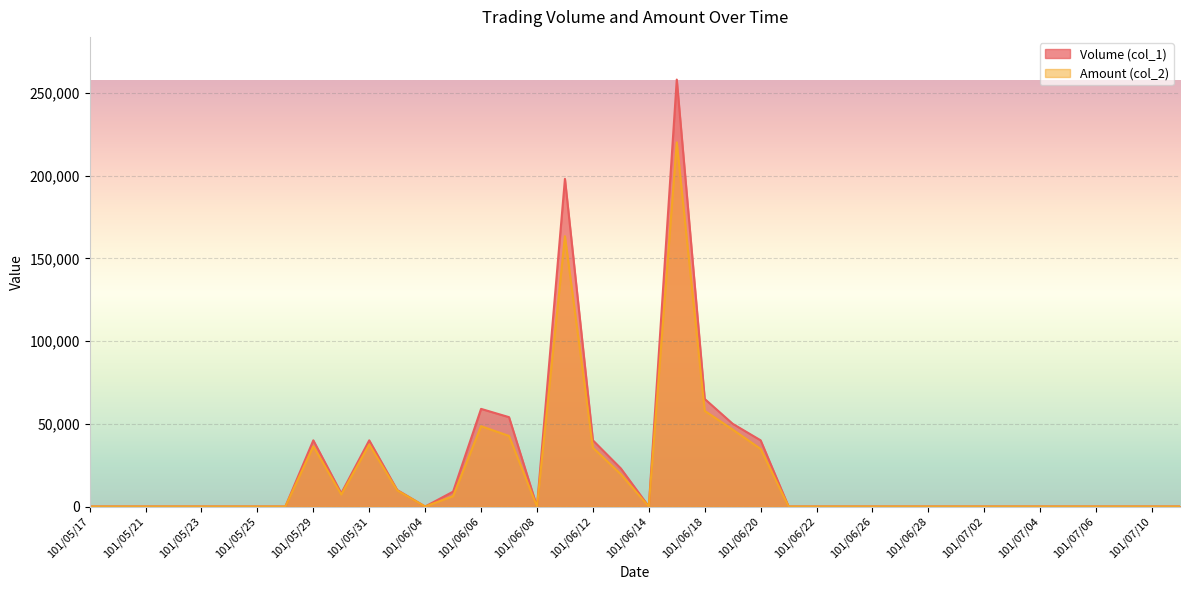

What is the label of the 10th point from the right?

101/06/28